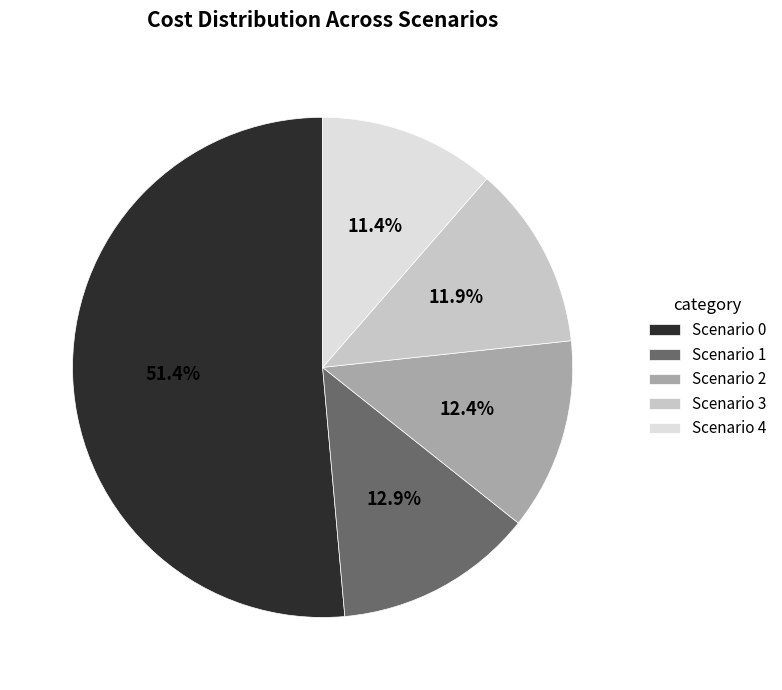

Count the number of slices in the pie.

5